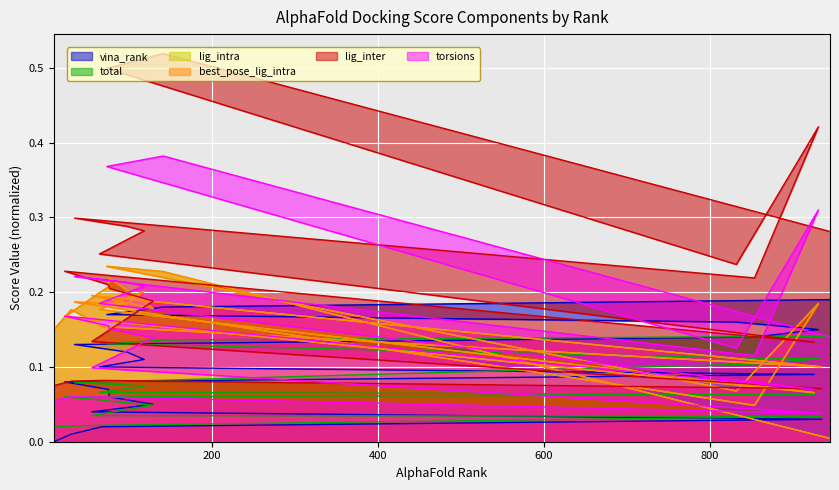

Is it true that best_pose_lig_intra equals 0.0 at 926?

False